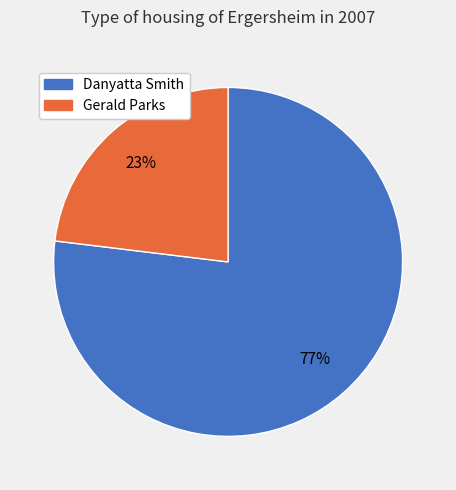

Is there a majority slice in this chart?

Yes